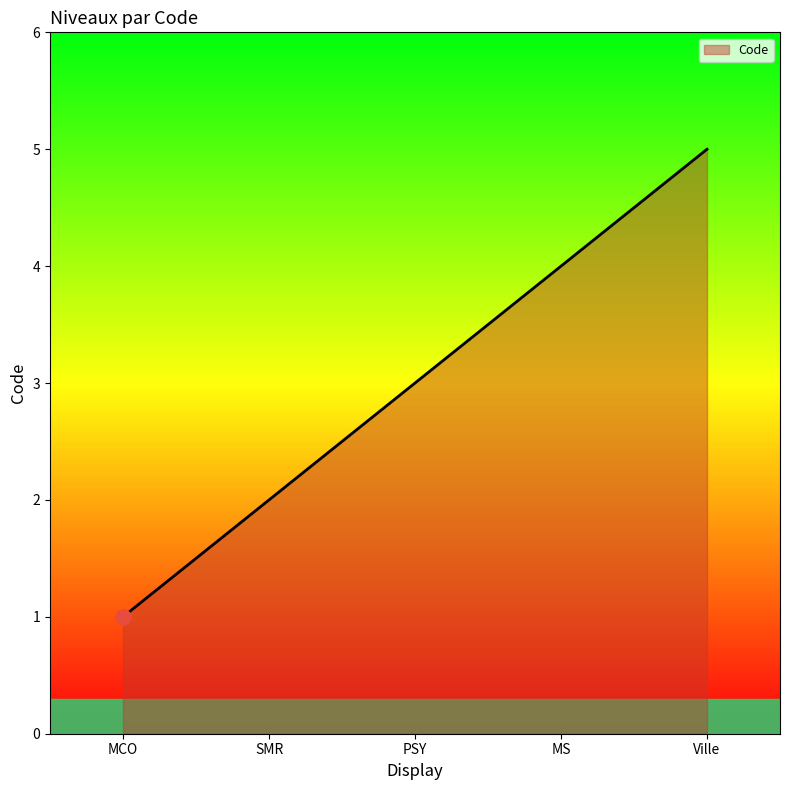

What is the ratio of the value at SMR to the value at MCO?

2.0